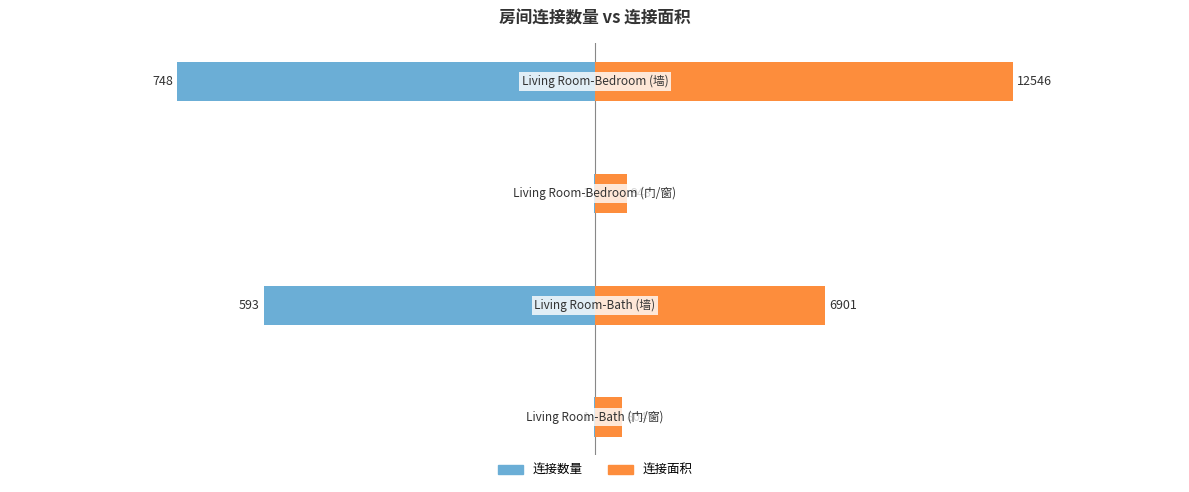

What is the sum of all 连接面积 values?

21199.0